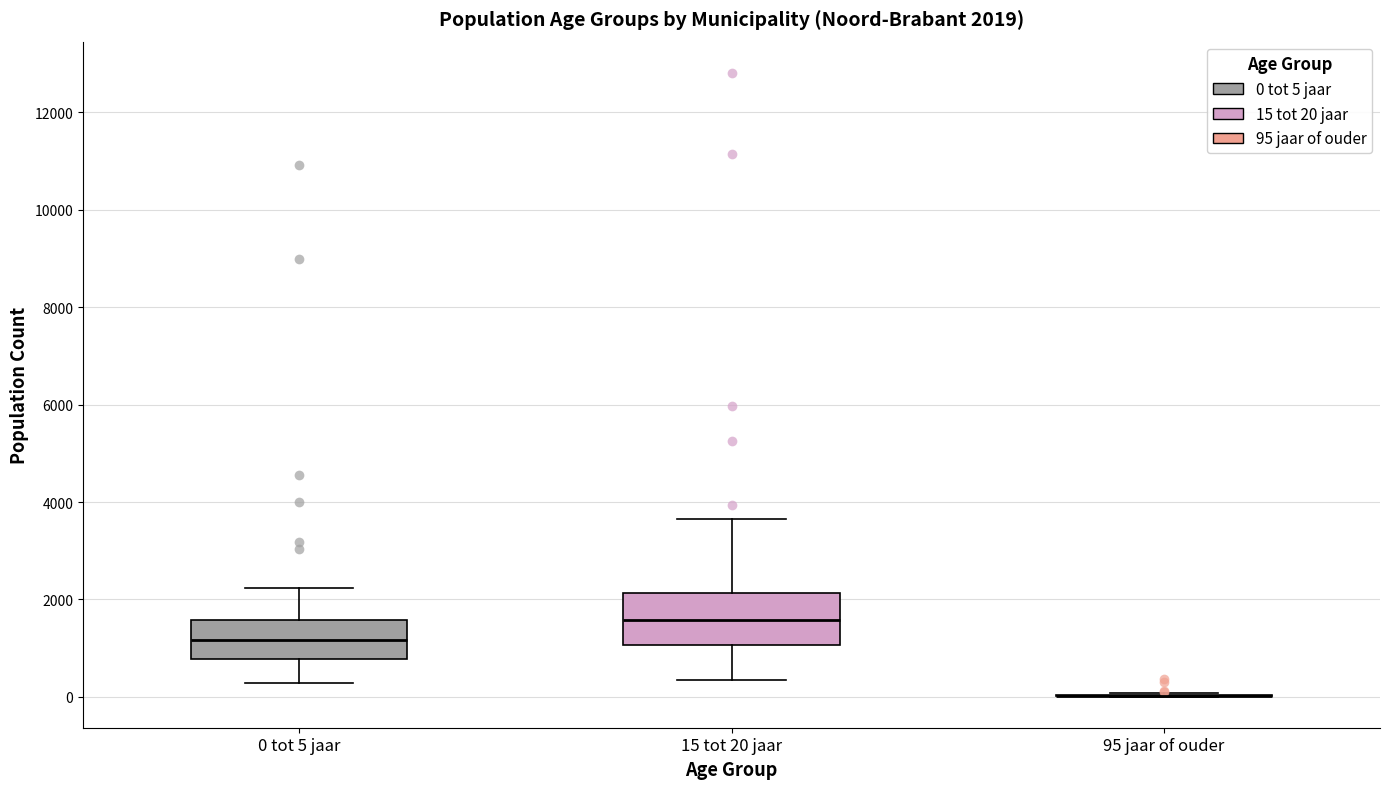

Which box is the tallest, from its lower edge to its upper edge?

15 tot 20 jaar